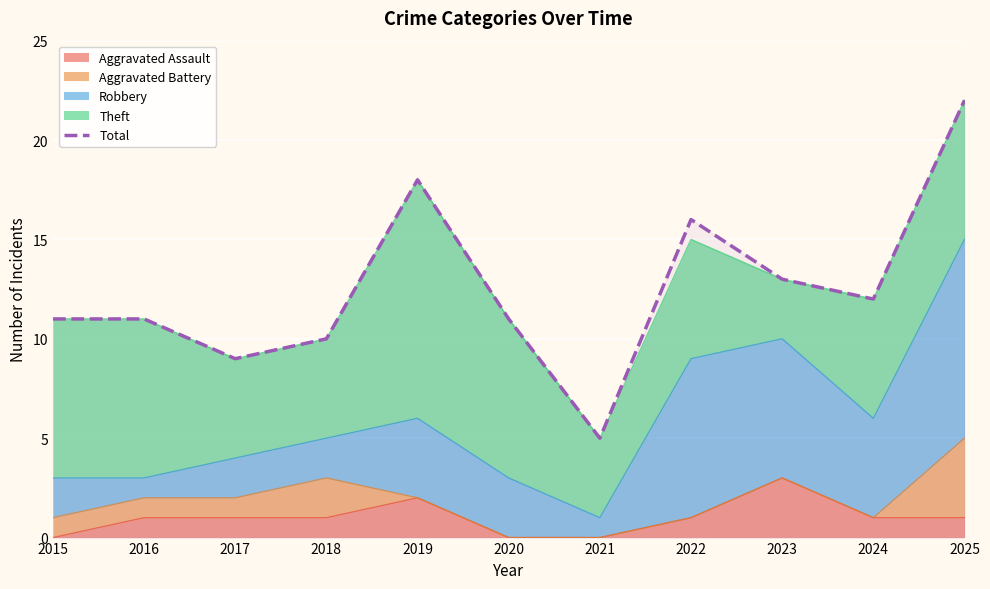

What is the value of the 5th point from the left?

18